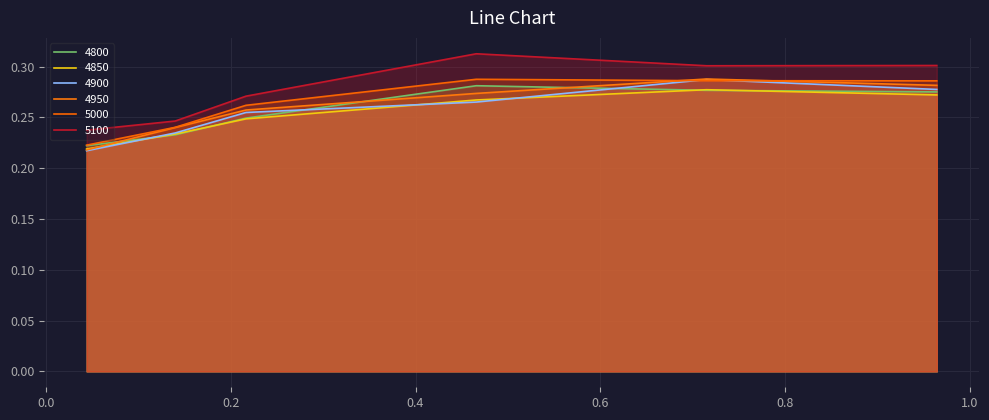

The 4800 series shows 0.2 at 0.2164383561643836. True or false?

True